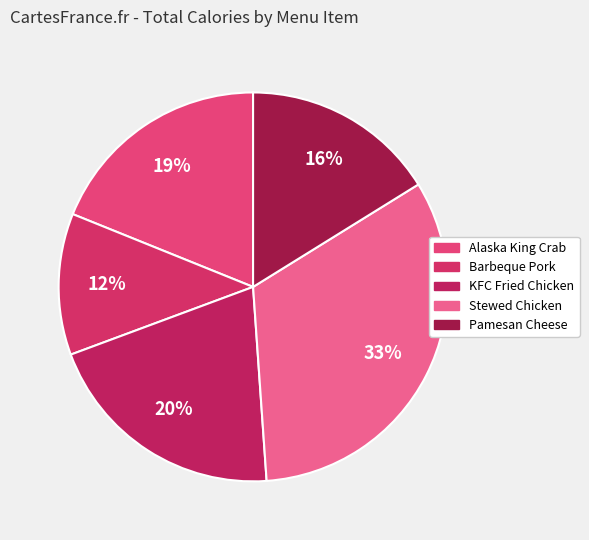

Which slice is the smallest?

Barbeque Pork